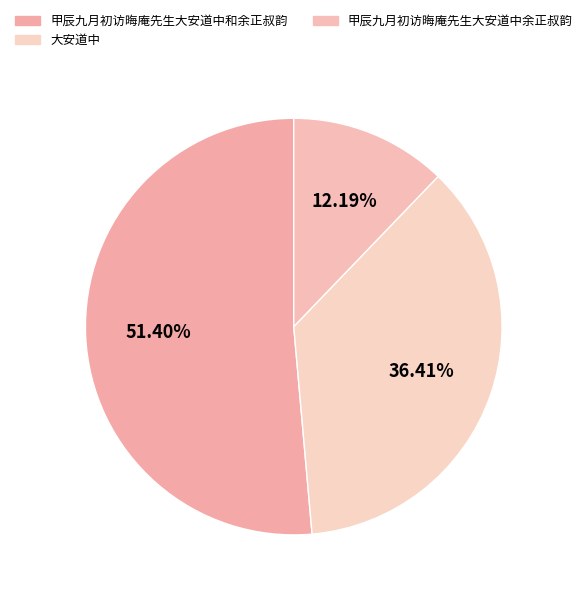

How many slices are in this pie chart?

3